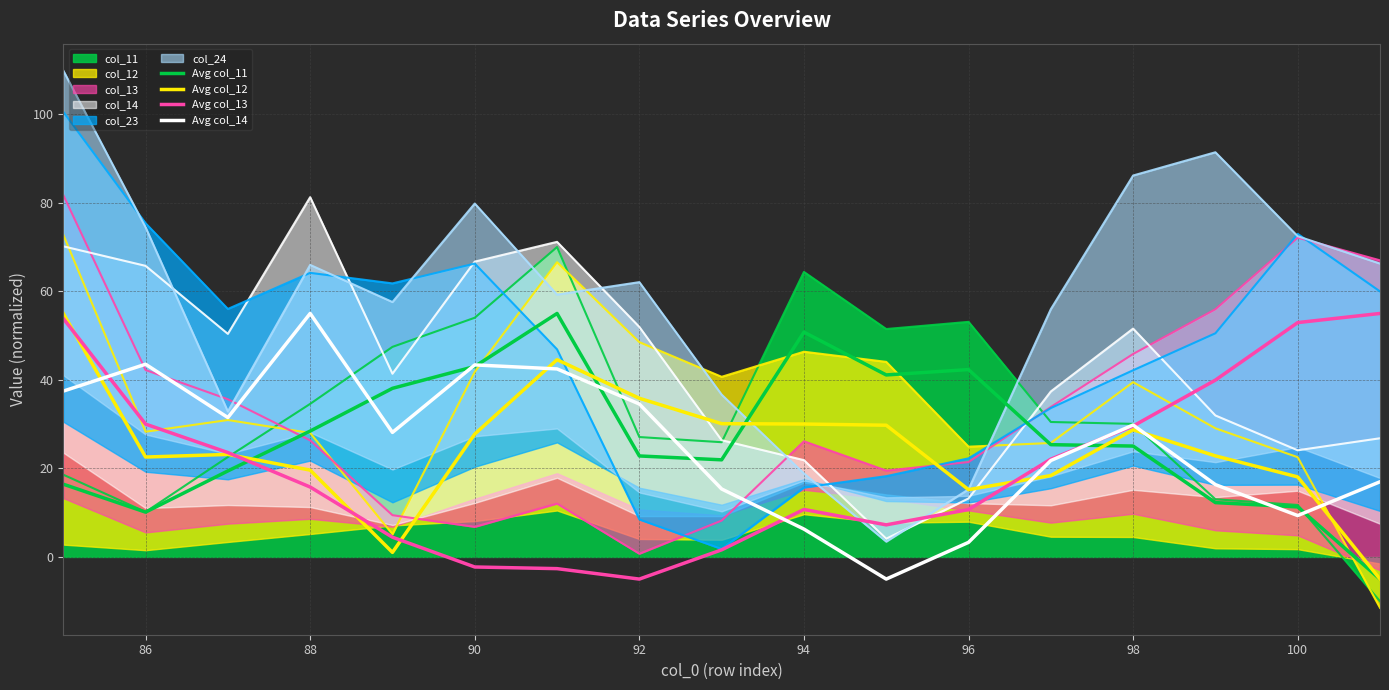

How many times do Avg col_14 and Avg col_12 cross each other?

5